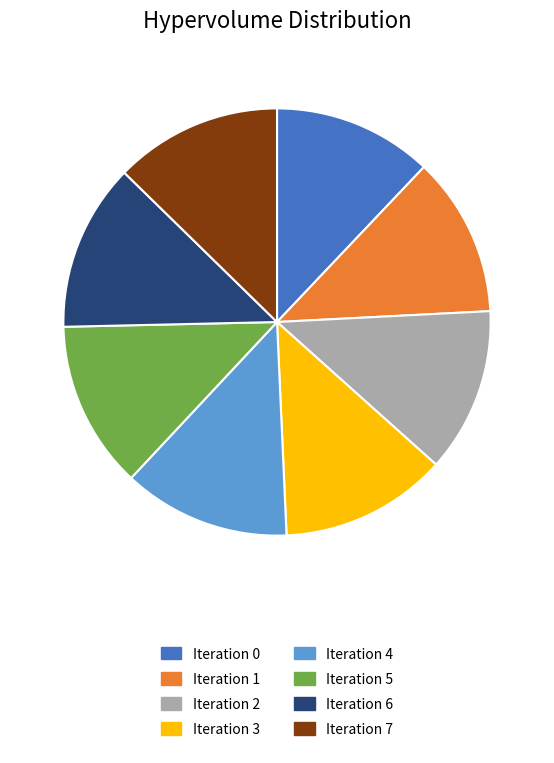

Which category has the biggest portion of the pie?

Iteration 5